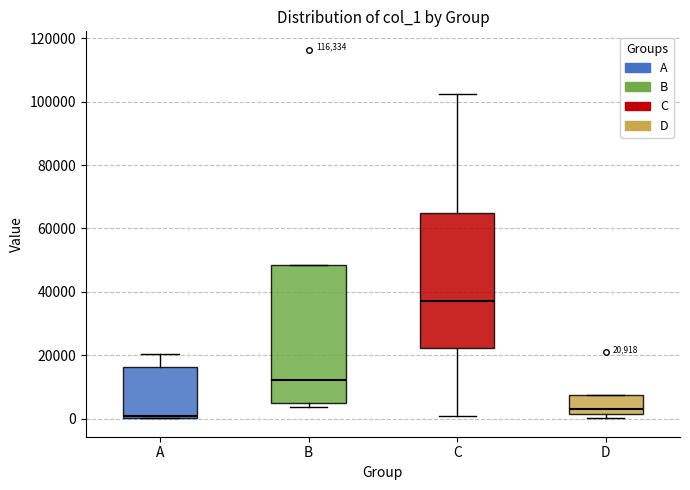

Which box's median line is the lowest?

A